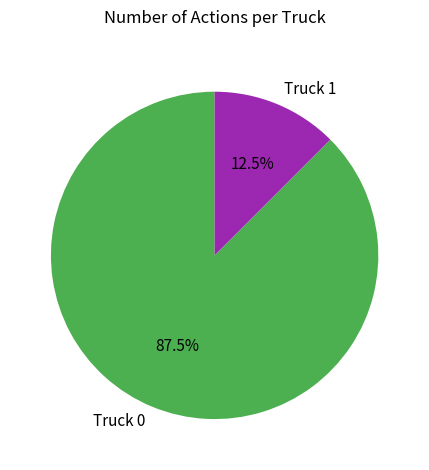

Is the sum of Truck 0 and Truck 1 greater than half?

Yes